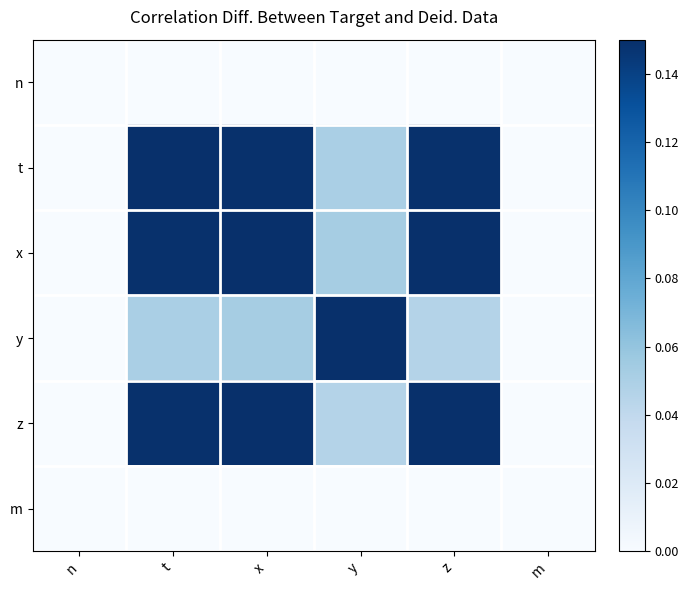

Reading left to right, transcribe all the data shown in this chart.

n: n=0.0	t=0.0	x=0.0	y=0.0	z=0.0	m=0.0
t: n=0.0	t=0.1	x=0.1	y=0.1	z=0.1	m=0.0
x: n=0.0	t=0.1	x=0.1	y=0.1	z=0.1	m=0.0
y: n=0.0	t=0.1	x=0.1	y=0.1	z=0.0	m=0.0
z: n=0.0	t=0.1	x=0.1	y=0.0	z=0.1	m=0.0
m: n=0.0	t=0.0	x=0.0	y=0.0	z=0.0	m=0.0